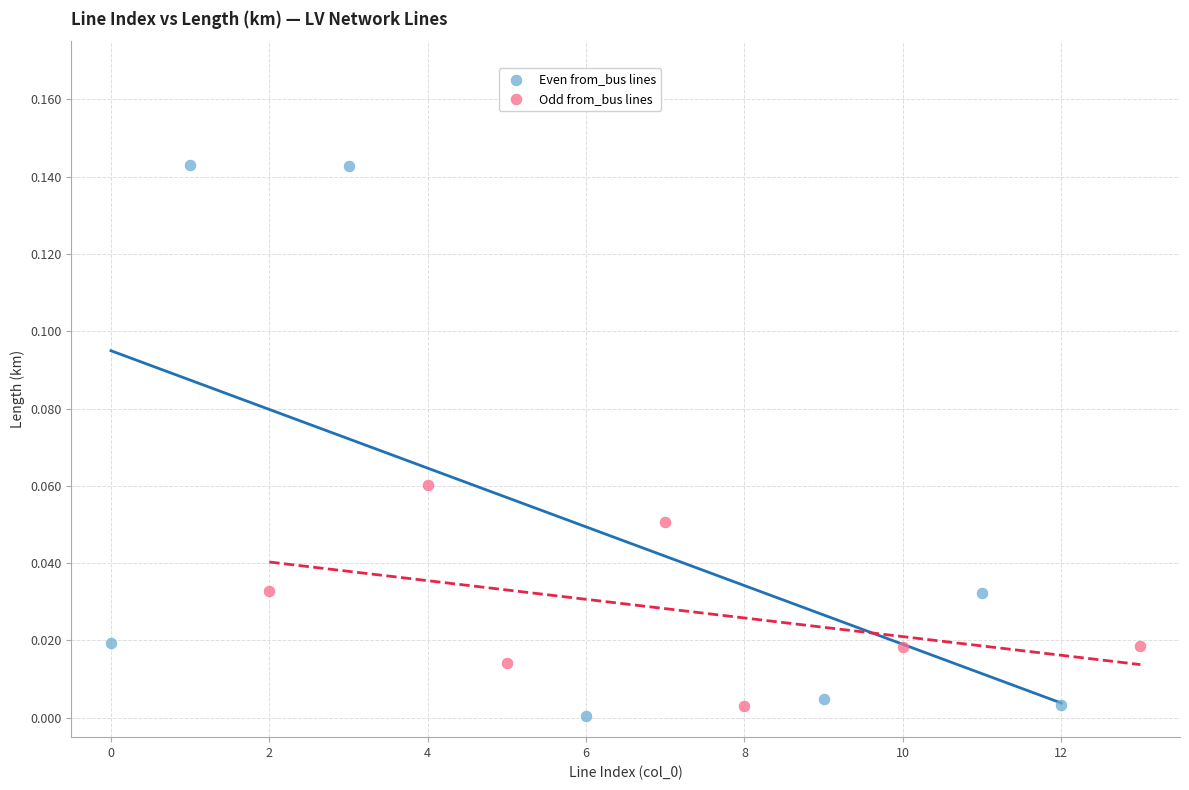

Which series reaches the maximum Y coordinate?

Even from_bus lines